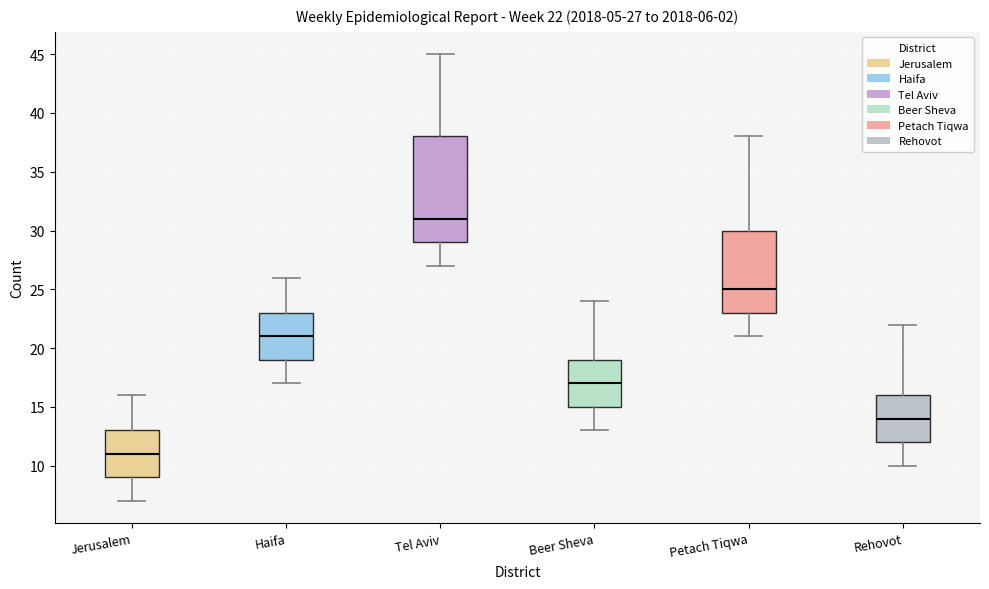

Which box is the tallest, from its lower edge to its upper edge?

Tel Aviv